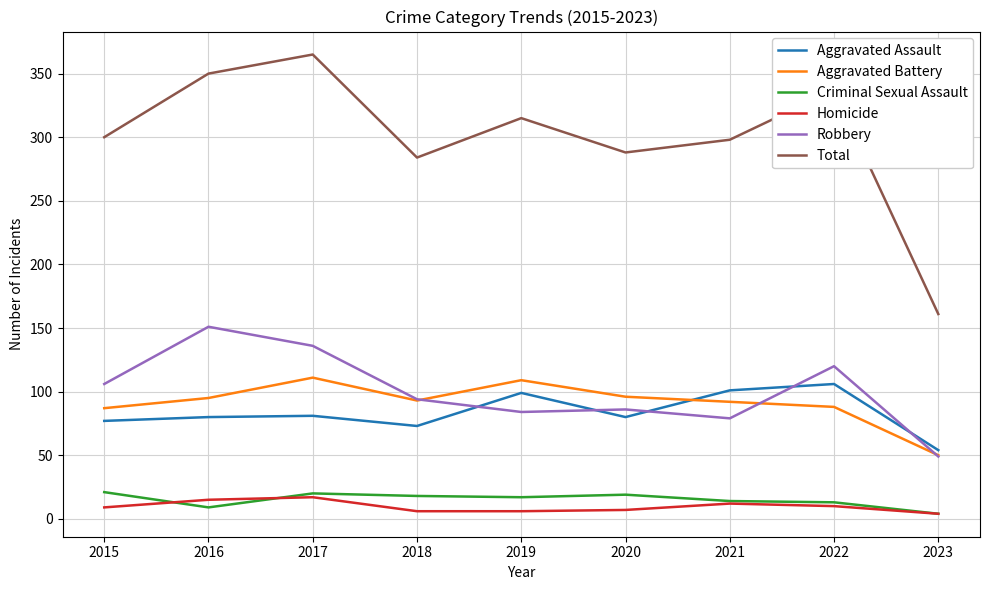

At which category does the chart reach its peak across all series?

2017